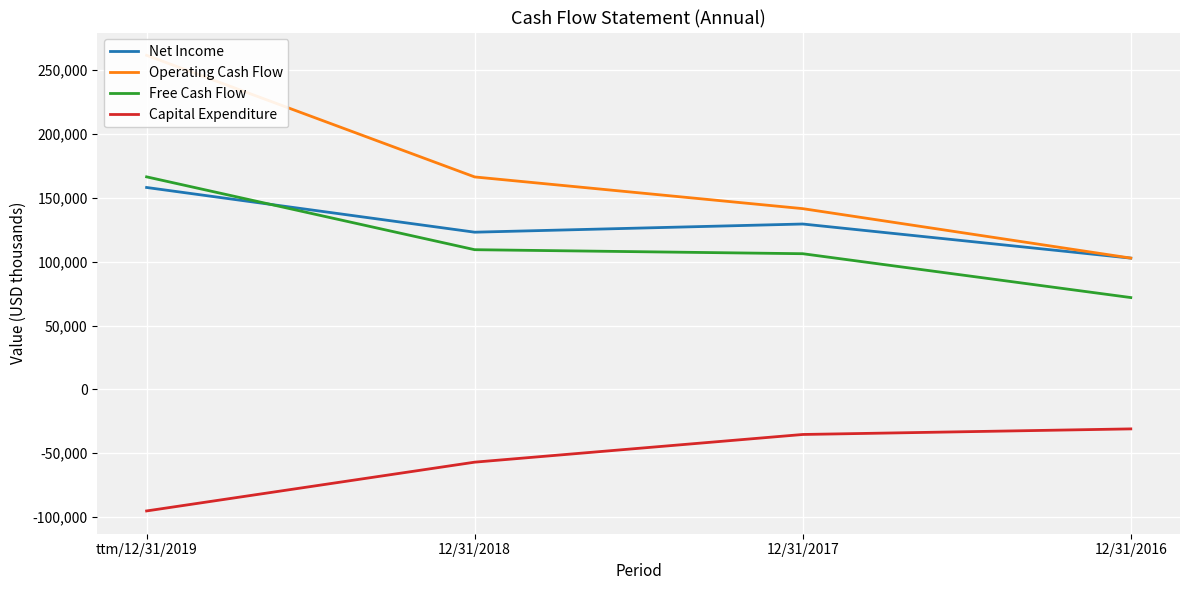

Which category has the lowest value in the Operating Cash Flow series?

12/31/2016